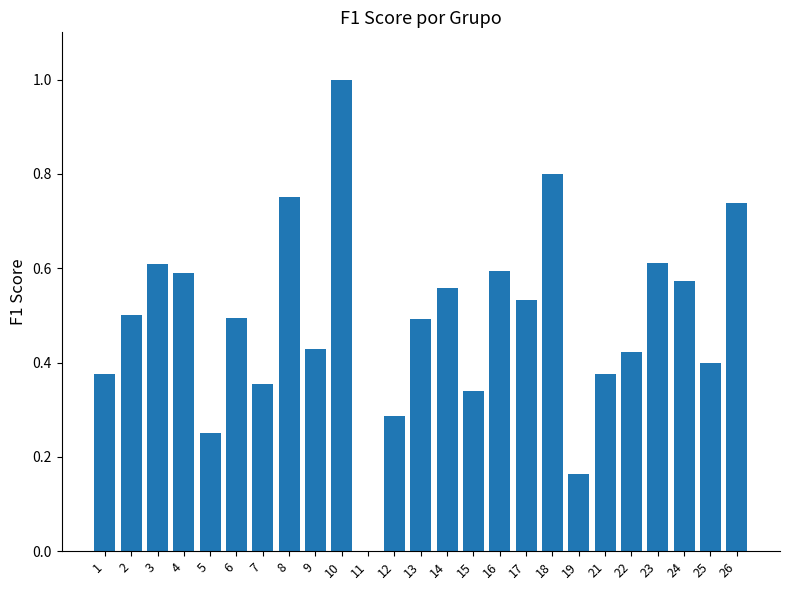

The value at 24 is 0.9. True or false?

False